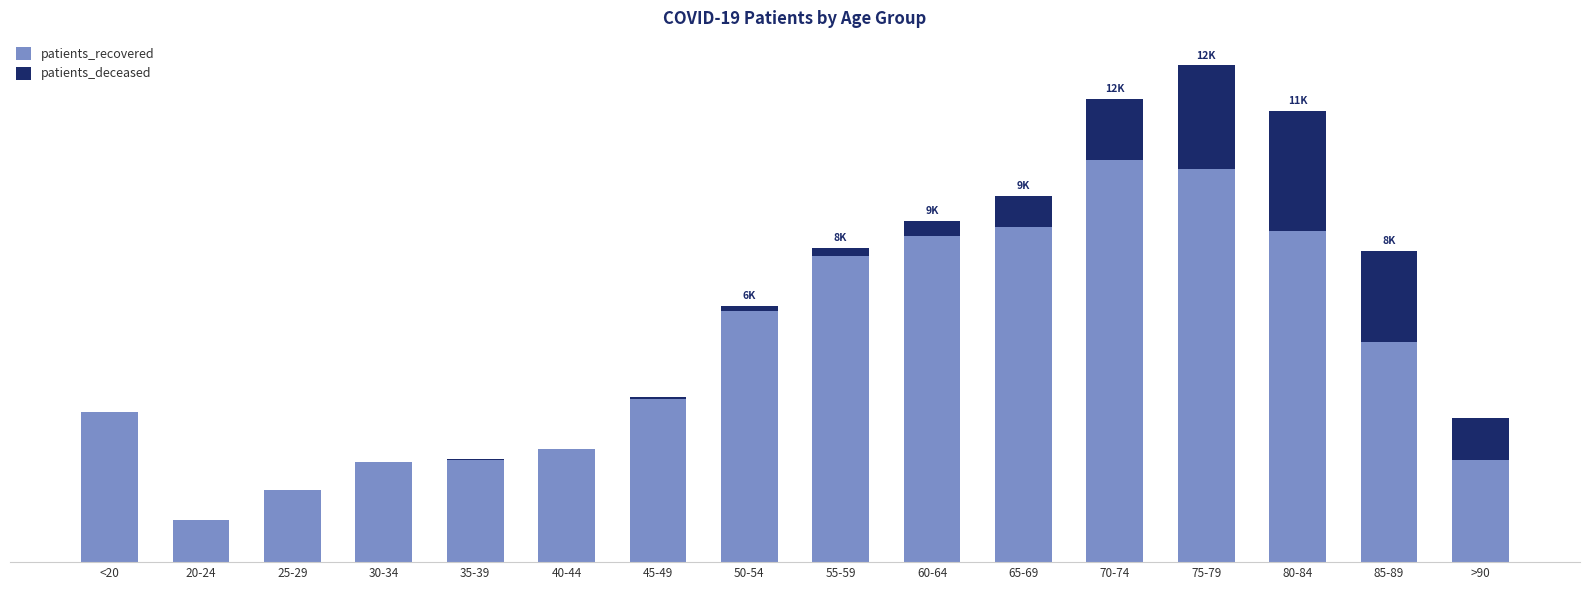

Where does the patients_recovered series first go above 5497?

50-54